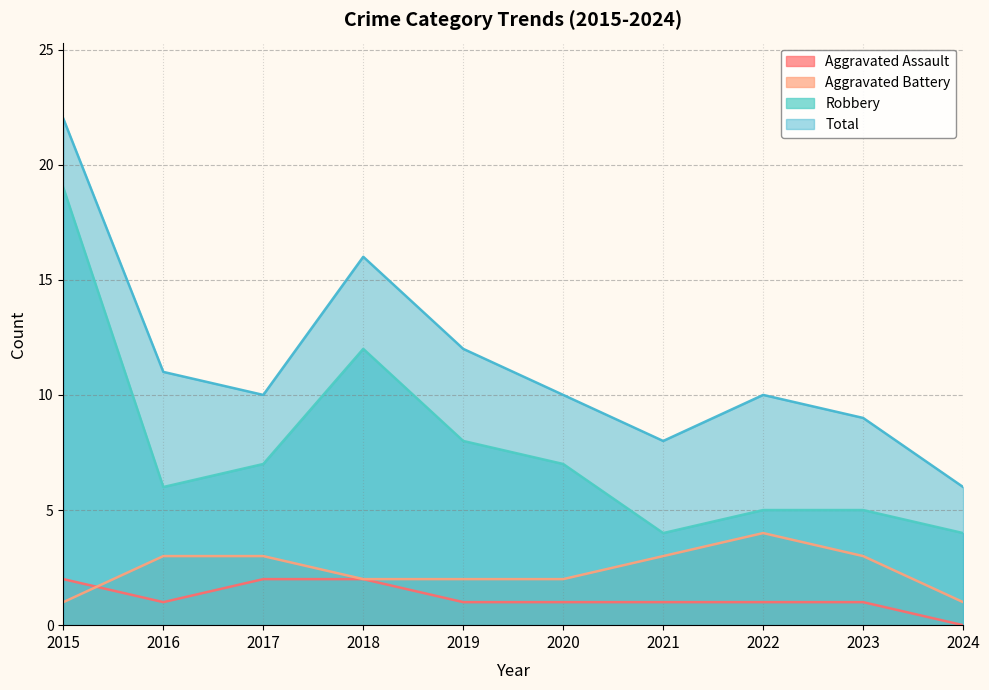

At which label does Total first exceed 10?

2015